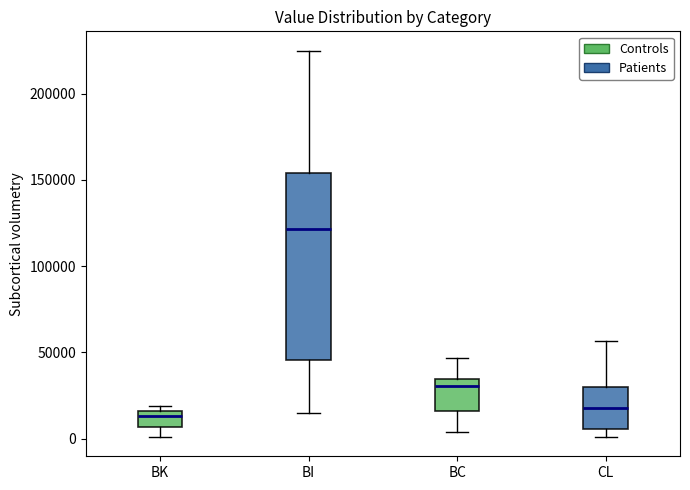

Where does the median line of the box for BC sit on the y-axis? The values are not printed on the chart, so give them approximately, as read against the axis.

30000